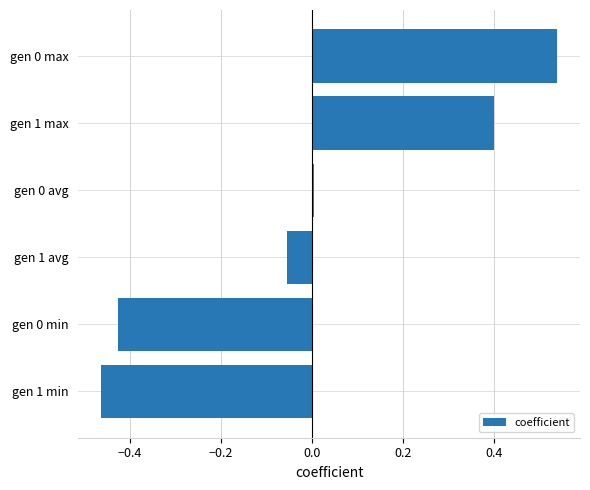

What is the difference between the maximum and minimum values?

1.0